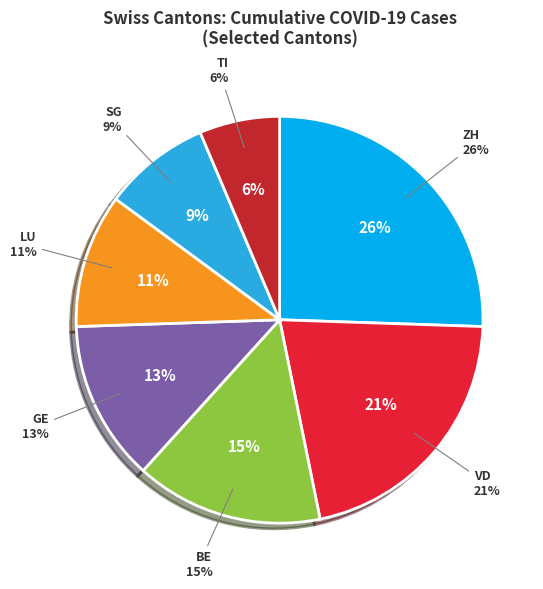

Is it true that LU is 22% of the pie?

False